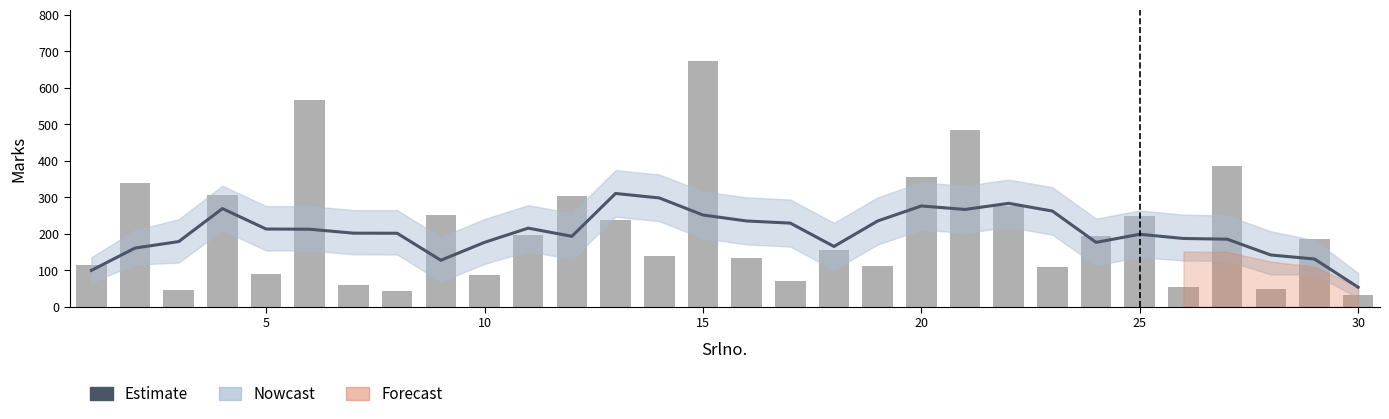

What is the difference between the maximum and second lowest values in the Marks (bar) series?

632.0